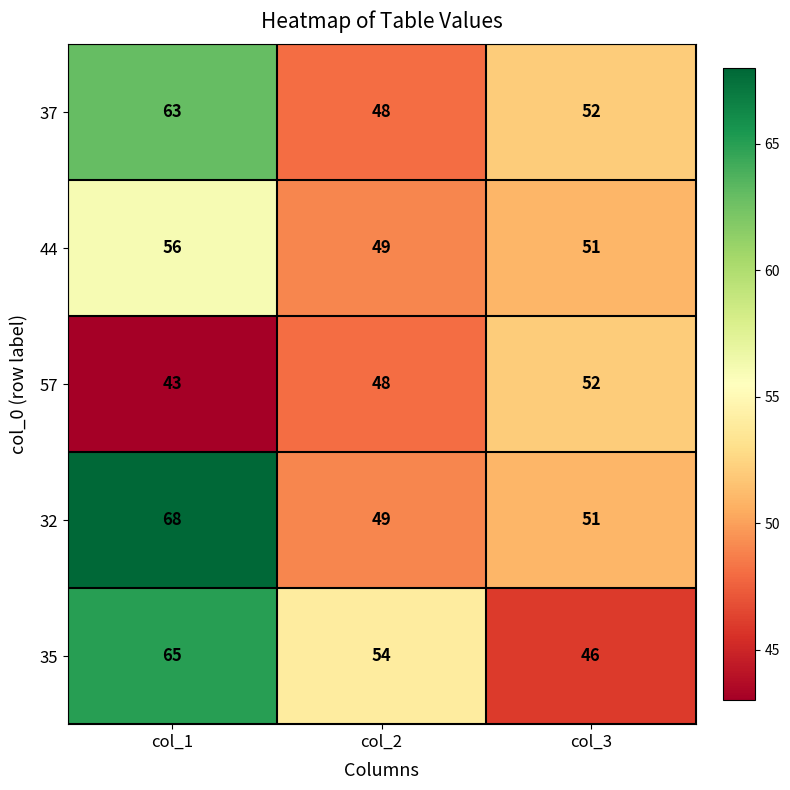

Which label corresponds to the largest value in the chart?

col_1